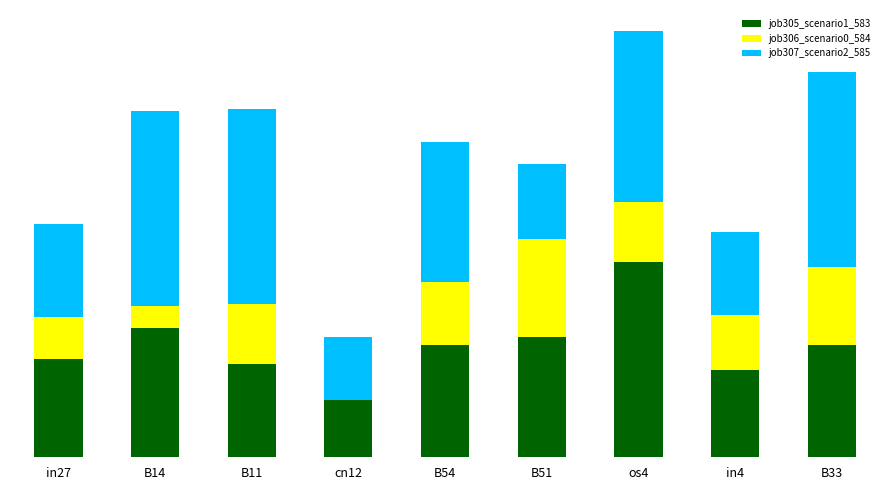

Which series has the widest spread of values?

job305_scenario1_583